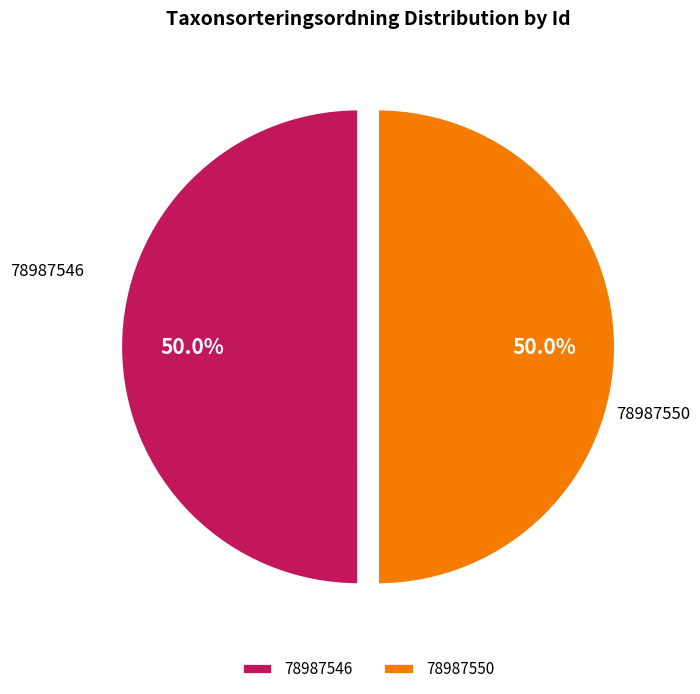

What is the ratio of the value at 78987546 to the value at 78987550?

1.0